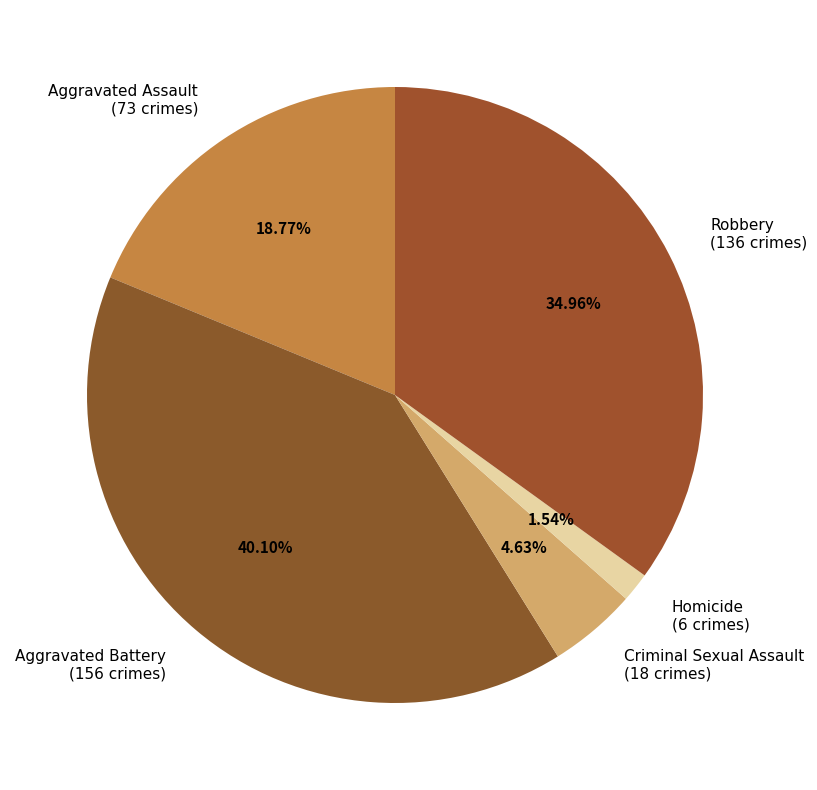

How many slices are in this pie chart?

5